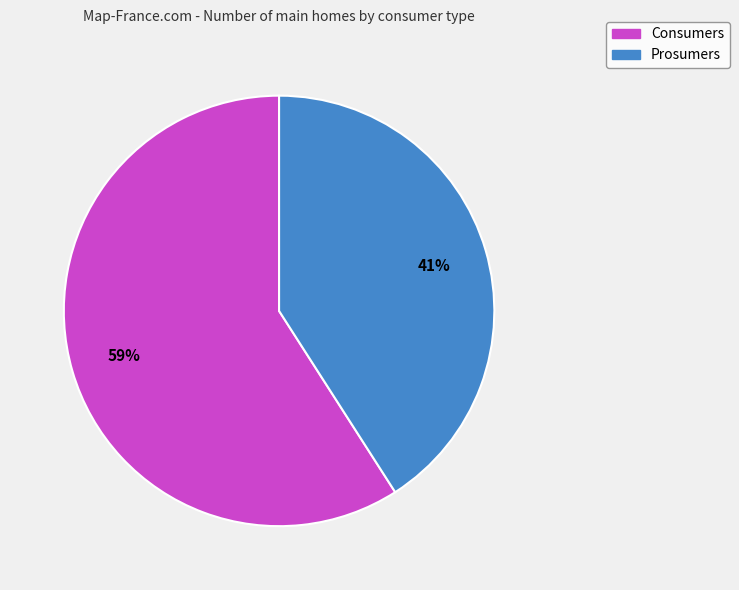

To the nearest percent, what is the average slice percentage?

50%